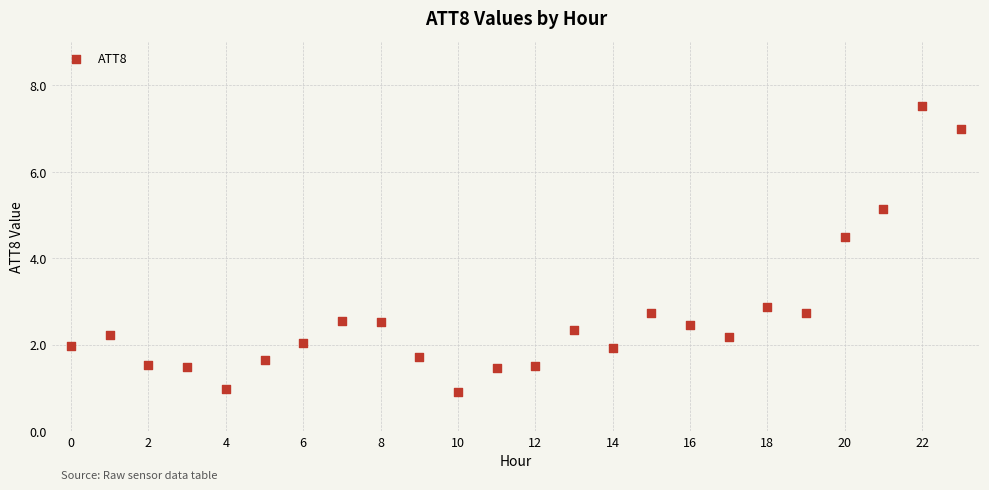

What Y value in the scatter plot is closest to 4?

4.5